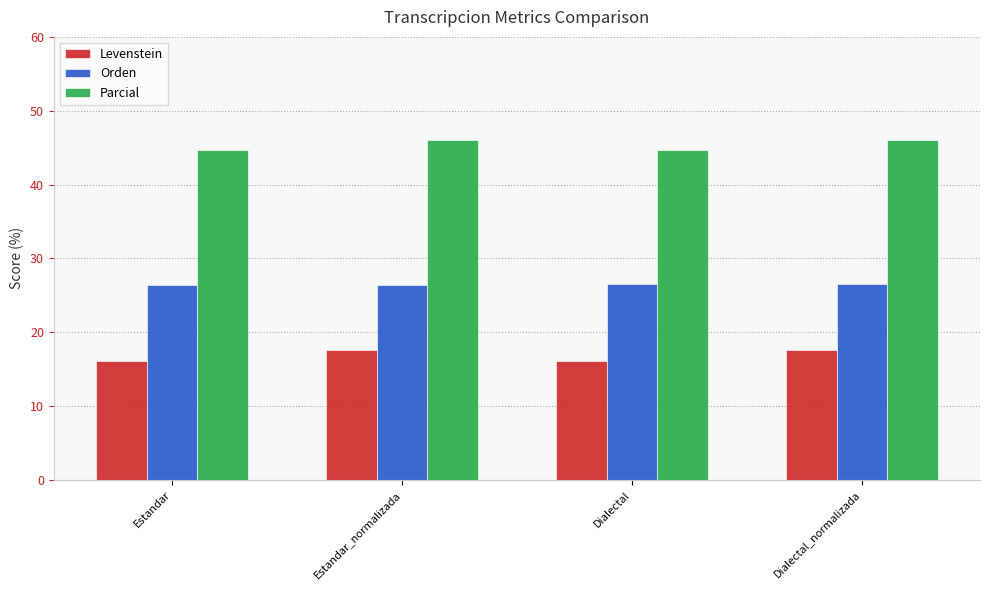

What is the greatest value displayed?

46.0